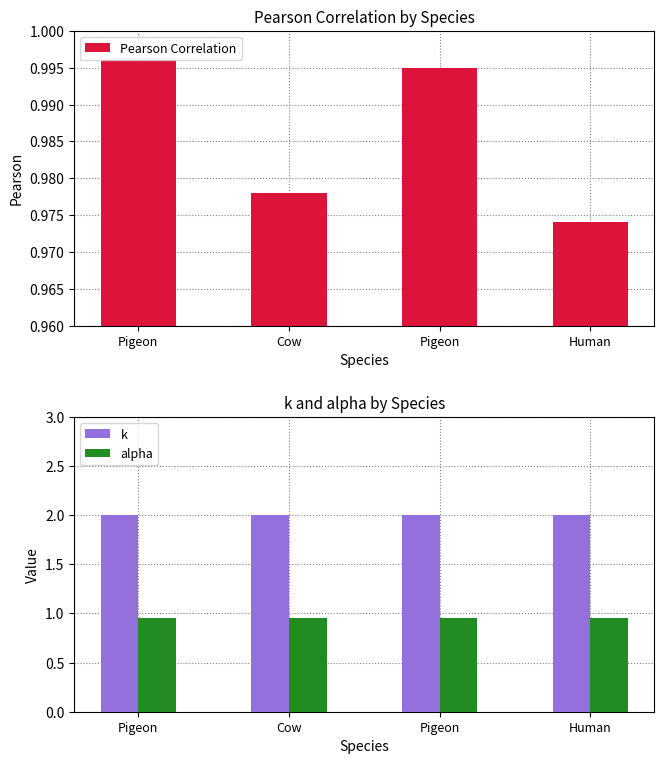

What is the value of the alpha bar at the 3rd from the left?

0.9